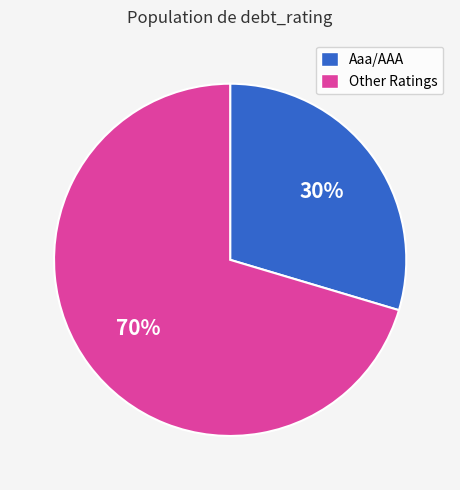

What is the smallest slice in the pie chart?

Aaa/AAA